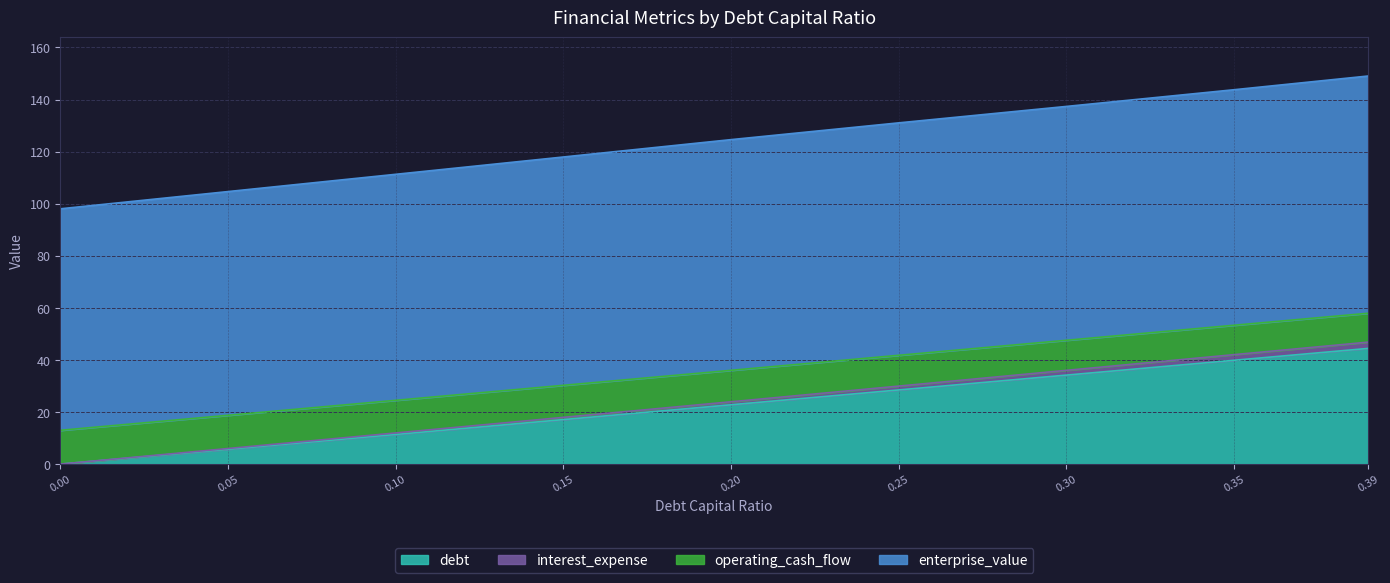

Reading left to right, transcribe all the data shown in this chart.

debt: 0.0	5.7	11.4	17.1	22.8	28.5	34.2	39.9	44.4
interest_expense: 0.0	6.0	12.0	17.9	23.9	30.0	36.0	42.0	46.8
operating_cash_flow: 13.0	18.7	24.5	30.3	36.0	41.8	47.6	53.3	57.9
enterprise_value: 98.0	104.7	111.3	117.9	124.6	131.1	137.4	143.8	149.0